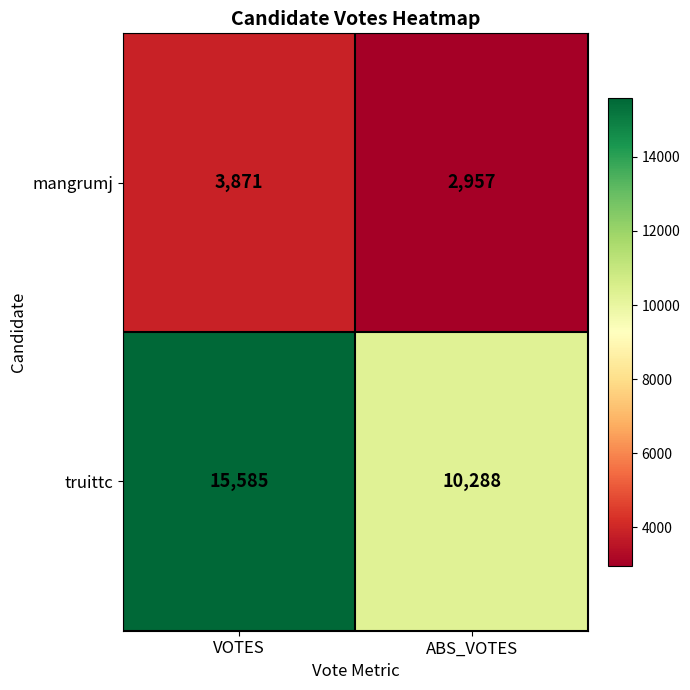

The value of mangrumj at VOTES is 3871. True or false?

True